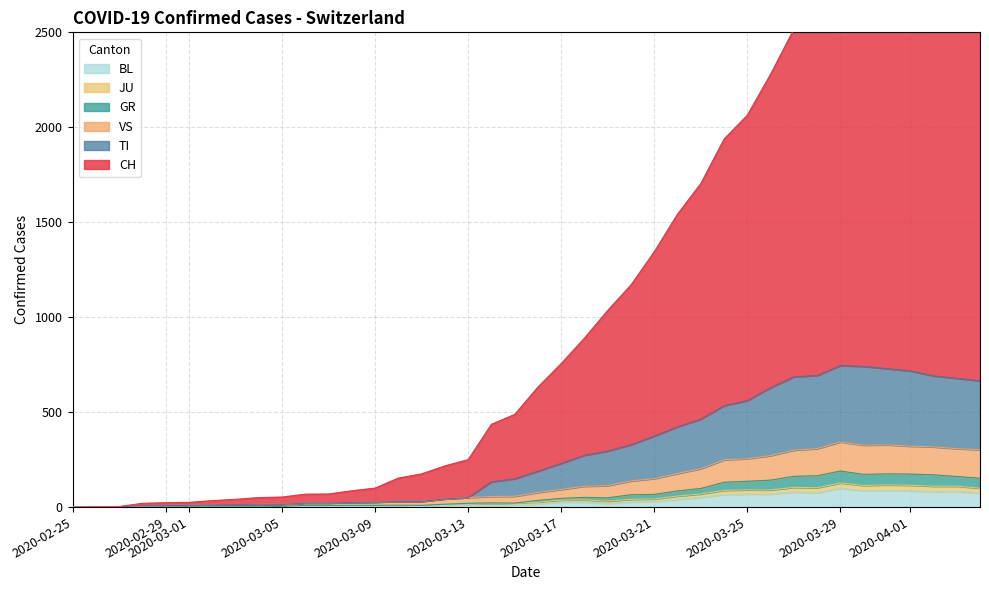

Which category has the lowest value in the JU series?

2020-02-25